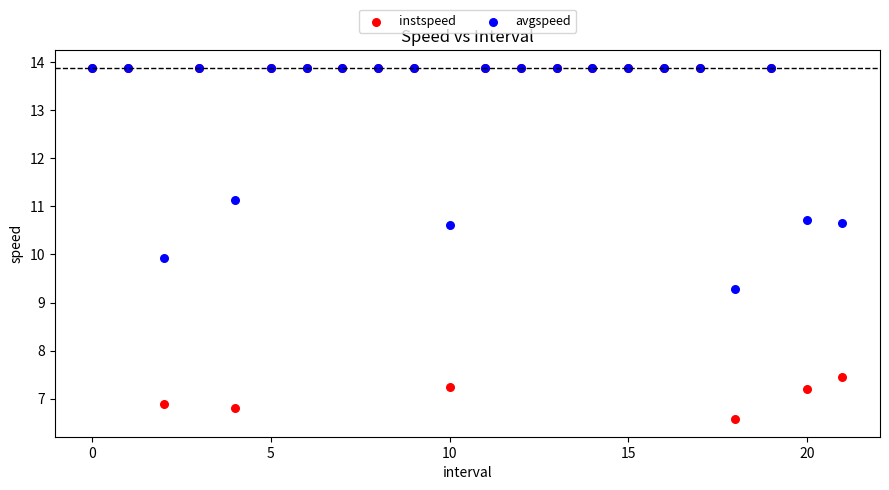

Which series has the largest Y range (max minus min)?

instspeed